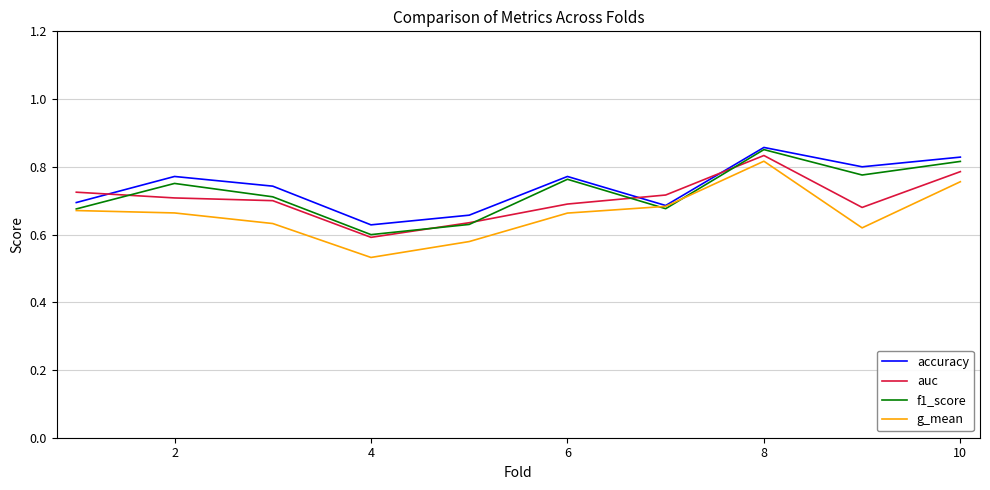

Which series has the widest spread of values?

g_mean